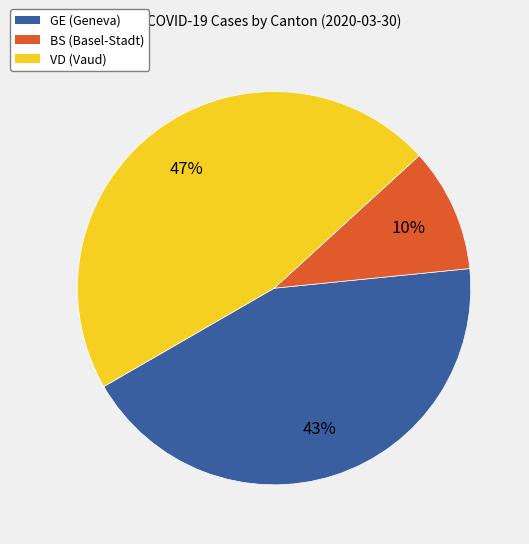

How many slices are in this pie chart?

3